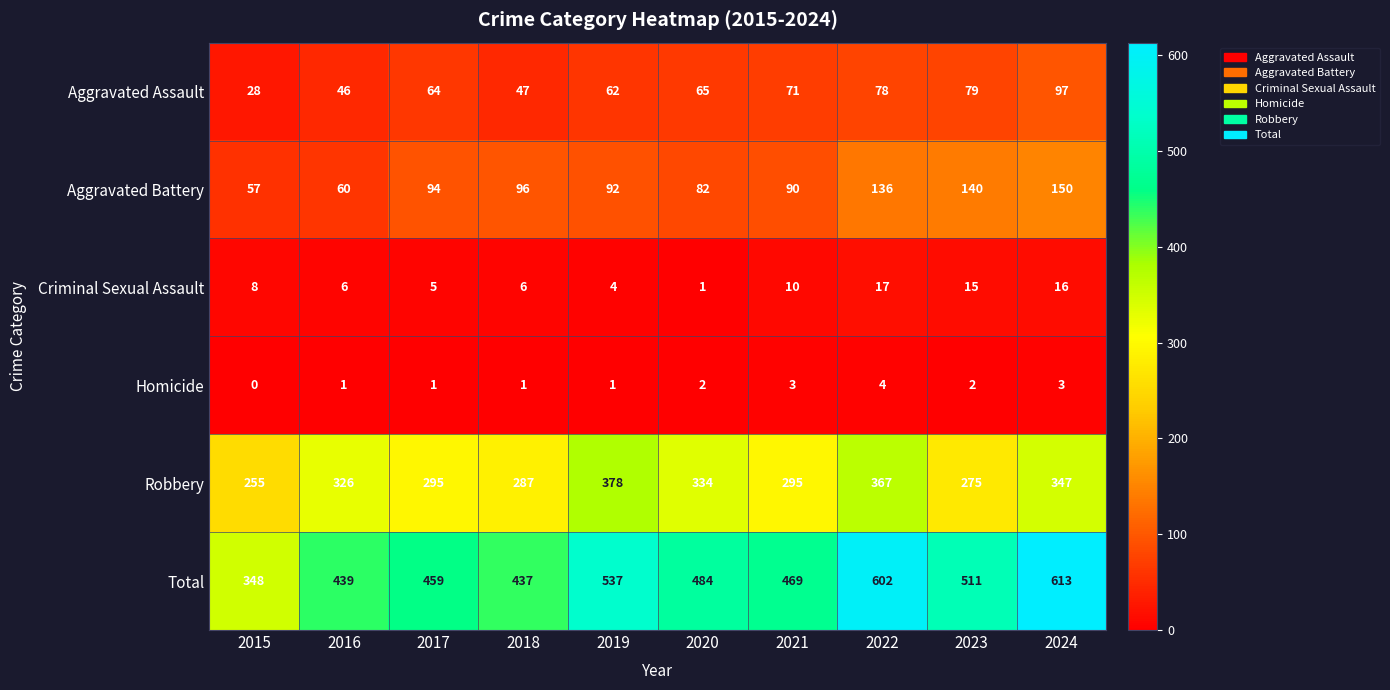

What is the difference between the highest and lowest values at 2017?

458